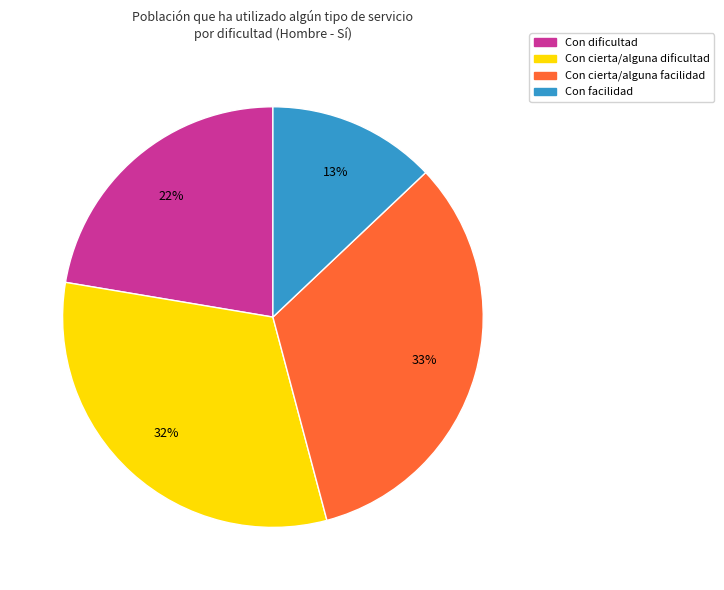

To the nearest percent, what portion does Con cierta/alguna facilidad represent?

33%